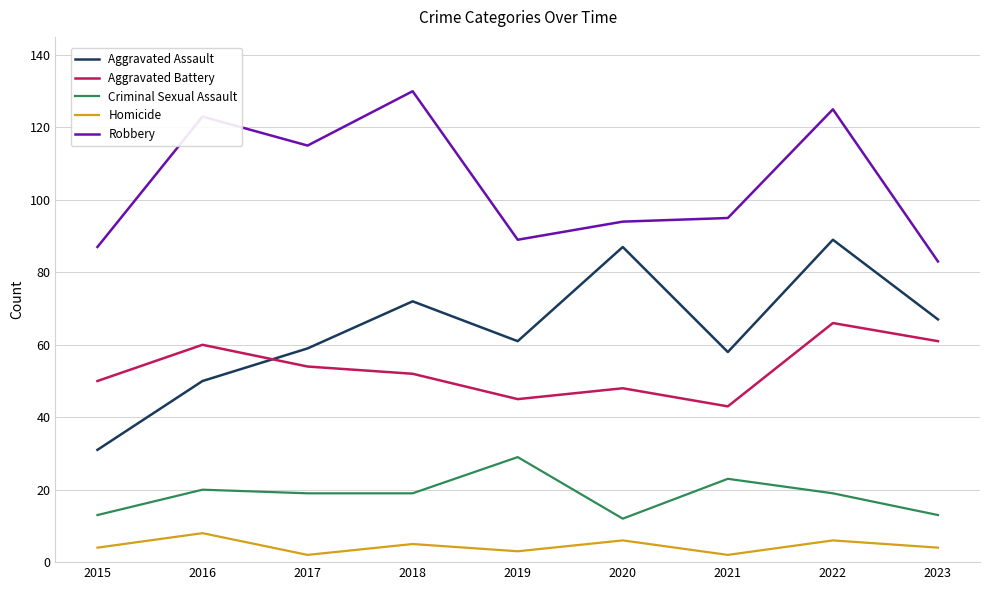

True or false: Criminal Sexual Assault and Aggravated Assault cross at least once.

False